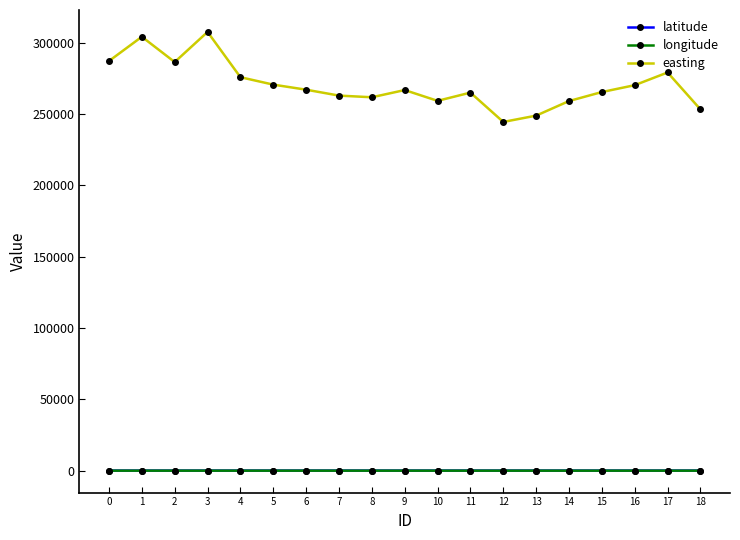

True or false: longitude and easting cross at least once.

False